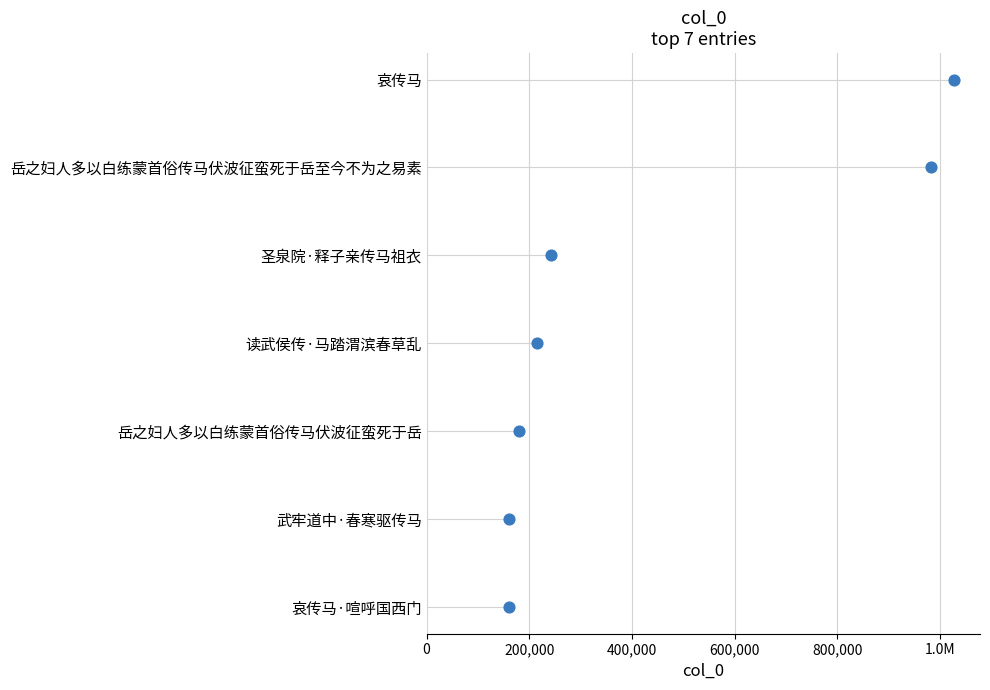

Between 600,000 and 800,000, which is larger?

800,000